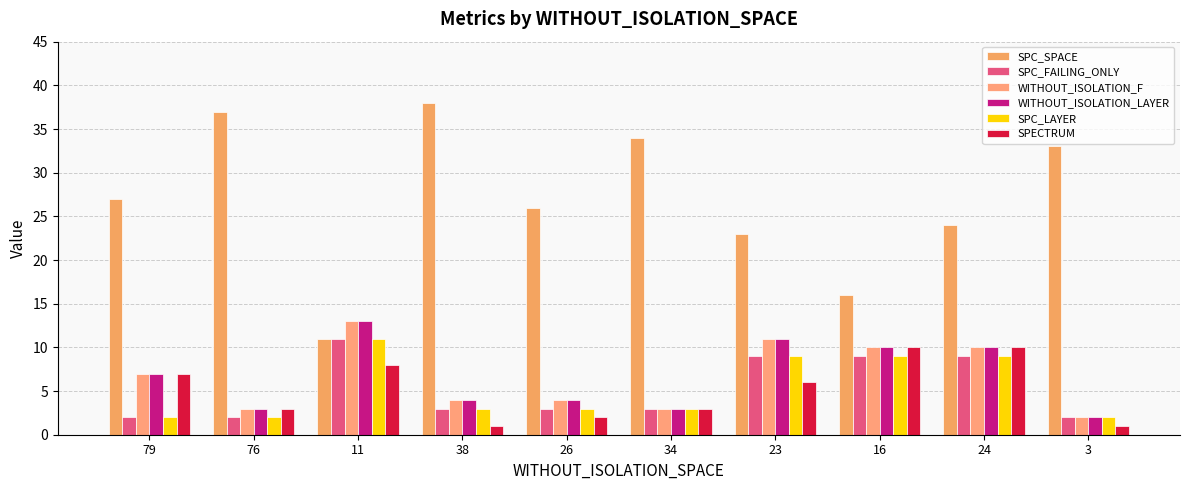

How many groups of bars are there?

10